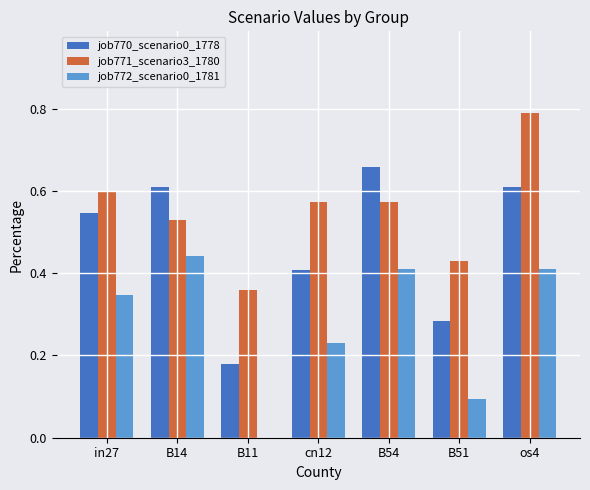

Between B14 and B54, which series saw the biggest shift?

job770_scenario0_1778